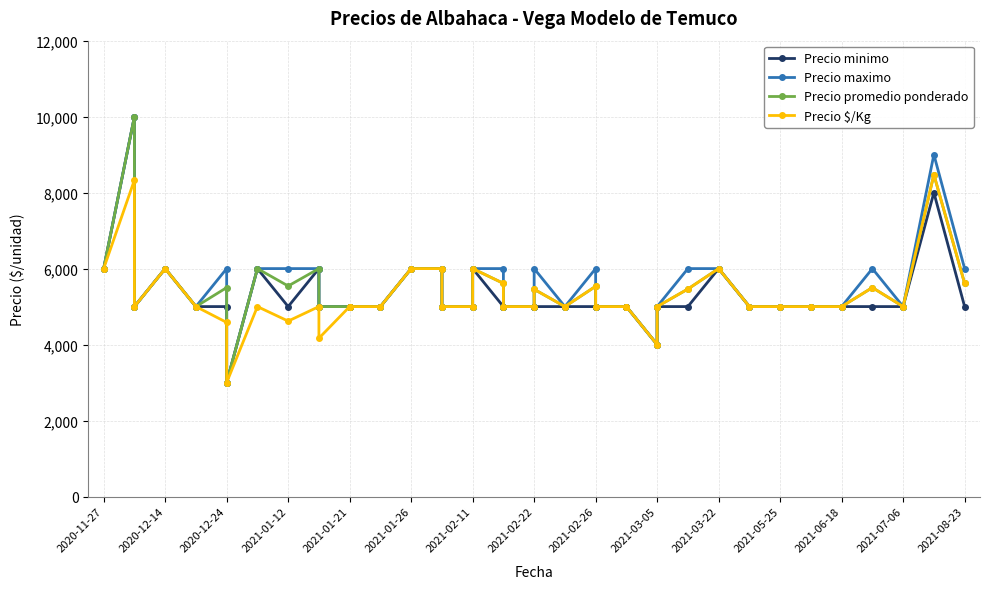

How many lines are shown in the chart?

4